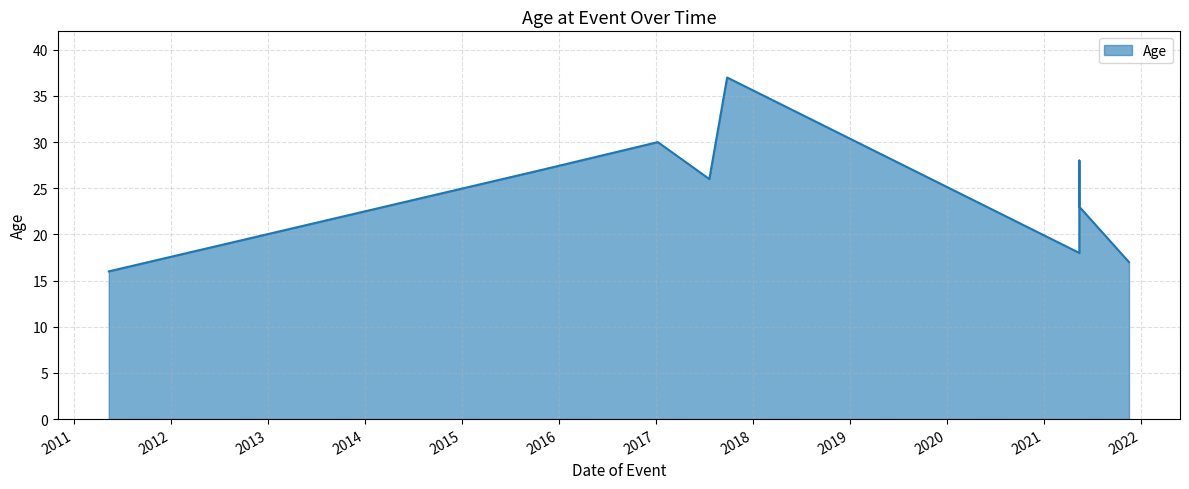

What is the sum of the values at 2021-05-14 and 2021-05-14?

51